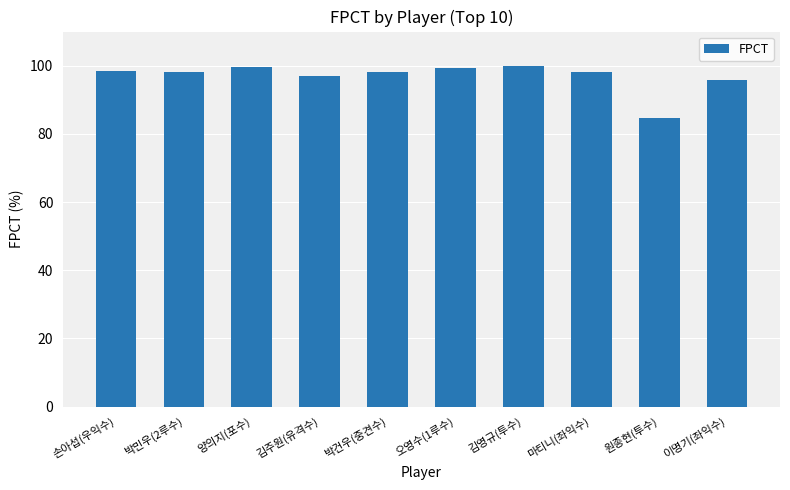

What is the value of the 9th bar from the left?

84.6